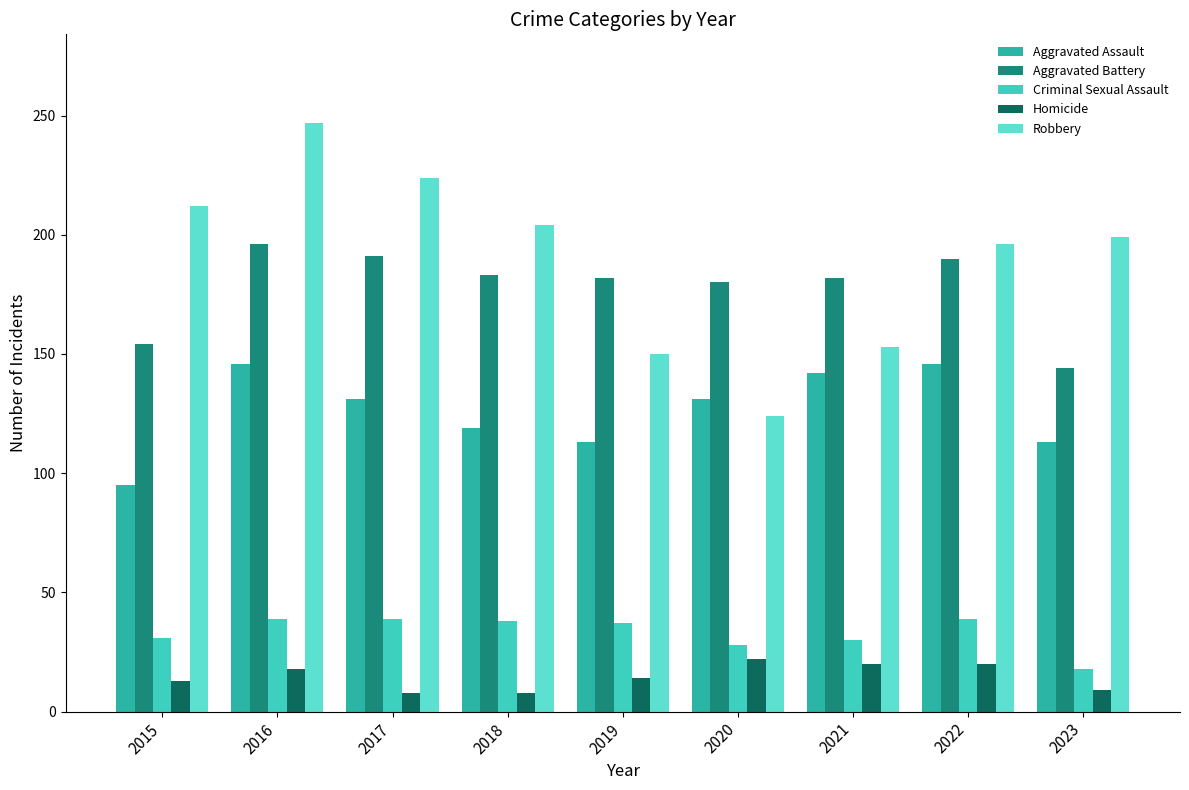

Does the chart contain any negative values?

No